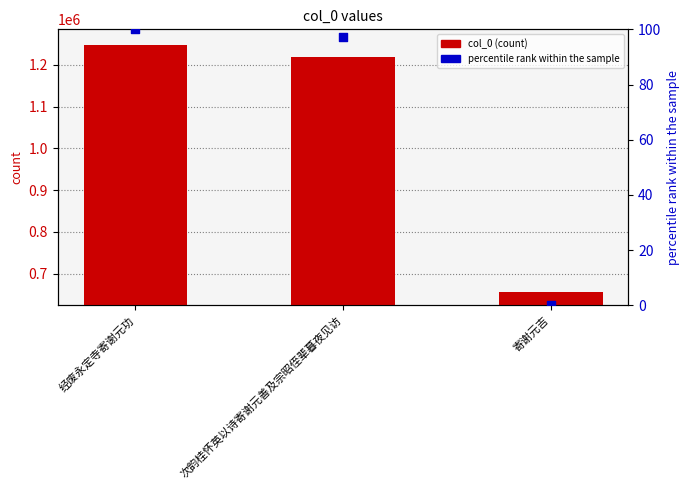

At how many categories does at least one series exceed 945173?

2